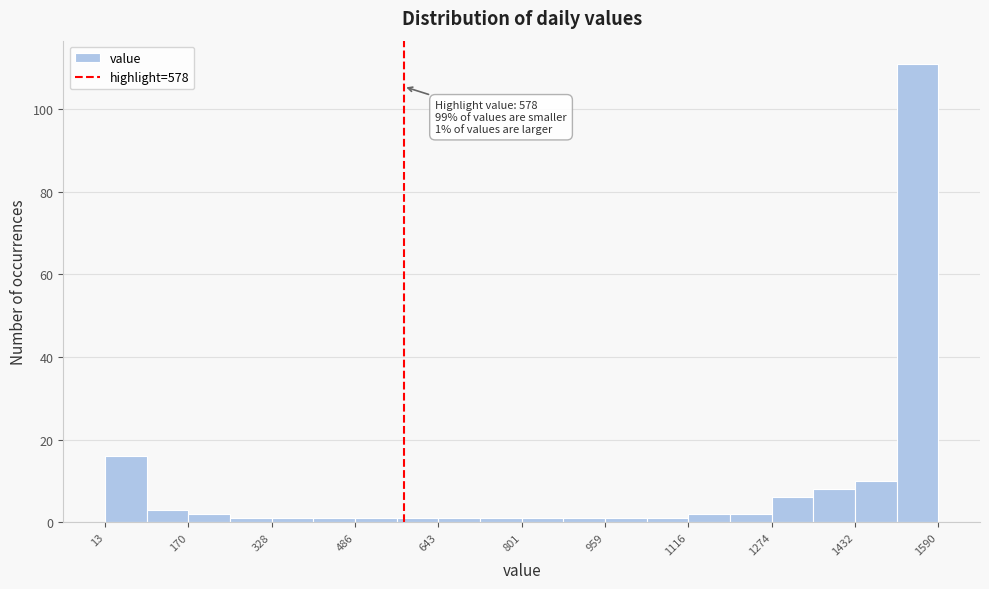

Around what value on the x-axis is the tallest bar? Give the approximate position of its centre, as read against the axis.

1560